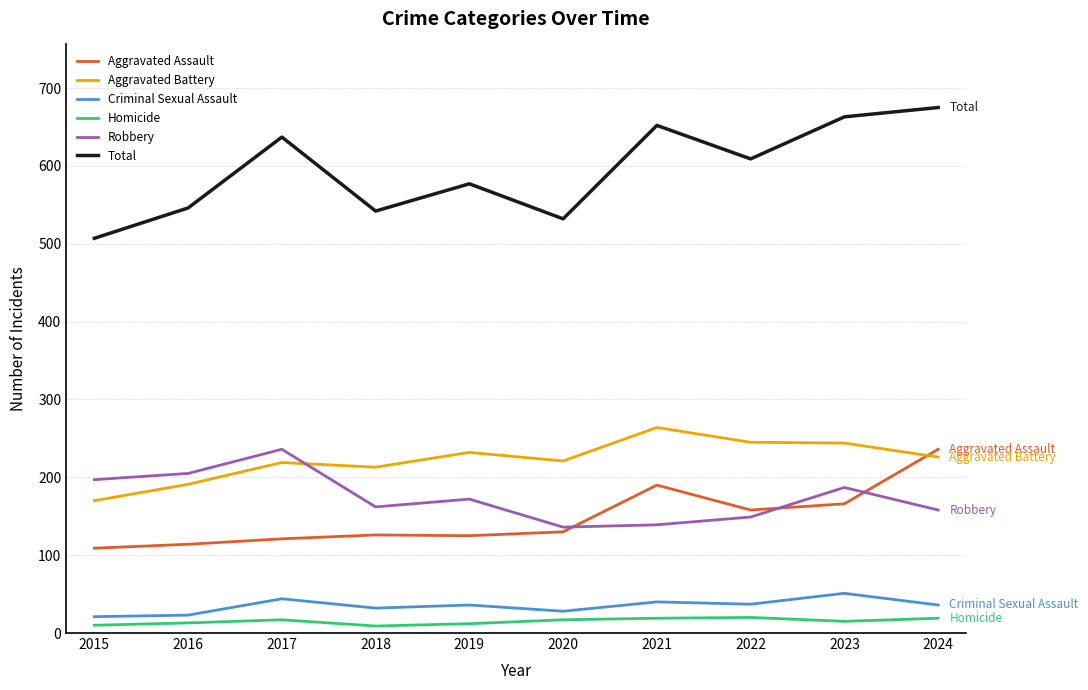

What is the sum of all Robbery values?

1741